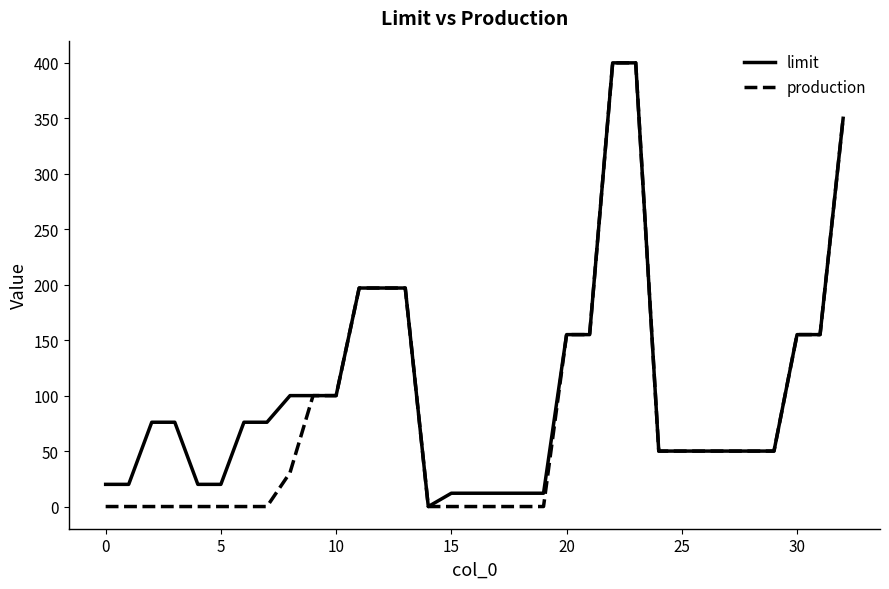

At how many categories does at least one series exceed 54?

17